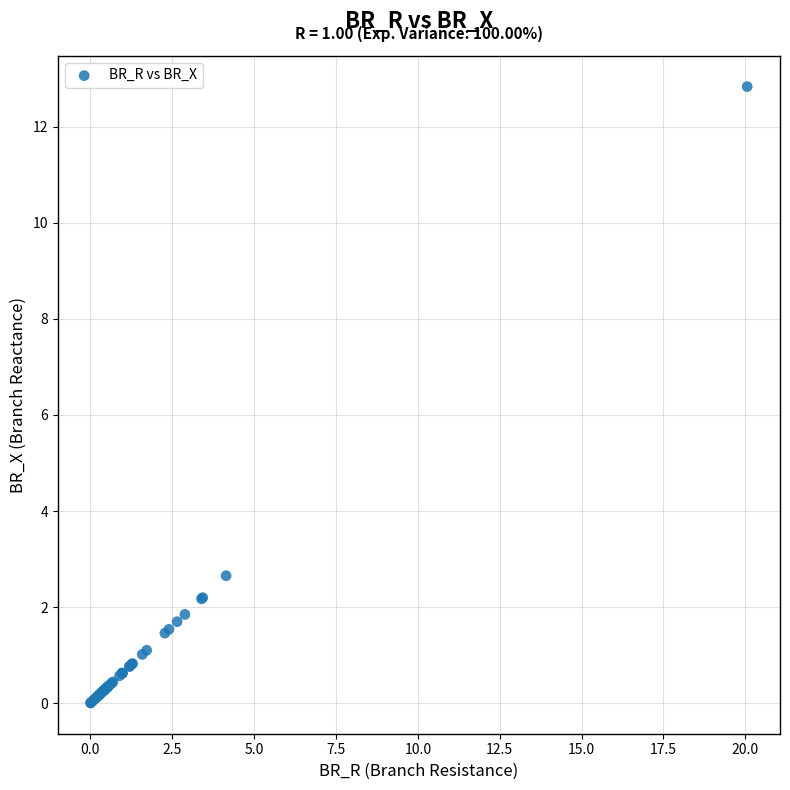

What Y value in the scatter plot is closest to 6?

2.7